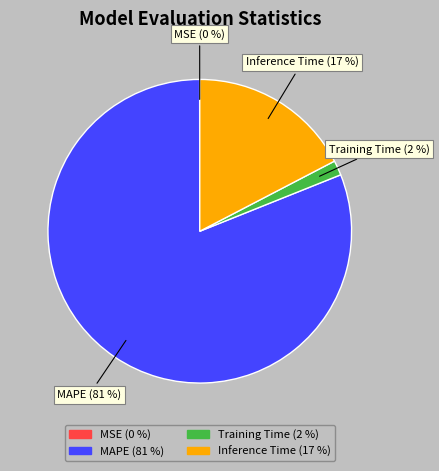

To the nearest percent, what is the difference between the largest and smallest slice percentages?

81%